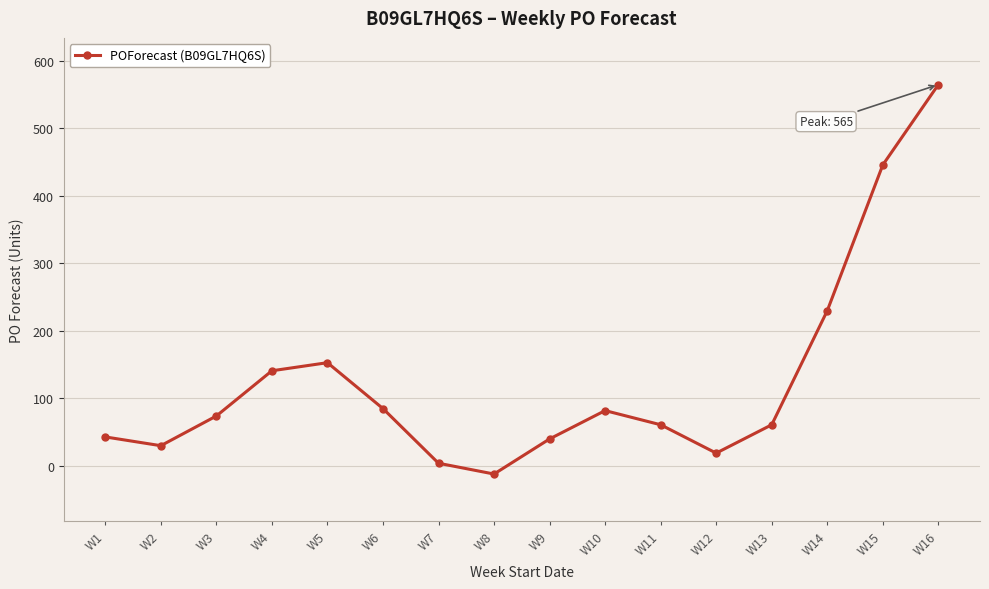

What is the value of the 15th point from the left?

446